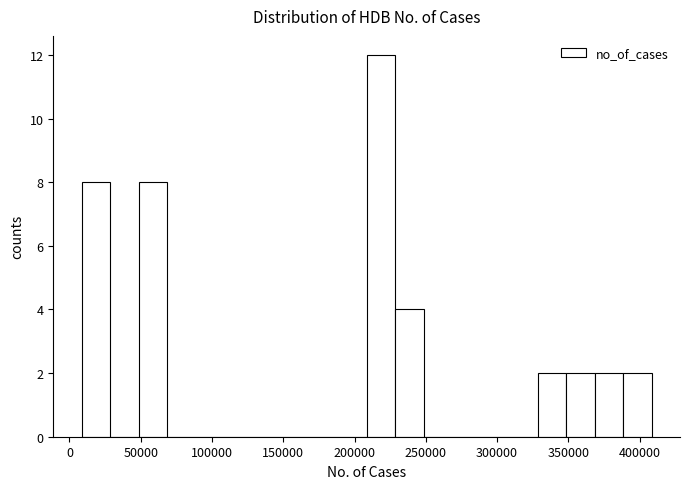

Around what value on the x-axis is the tallest bar? Give the approximate position of its centre, as read against the axis.

220000